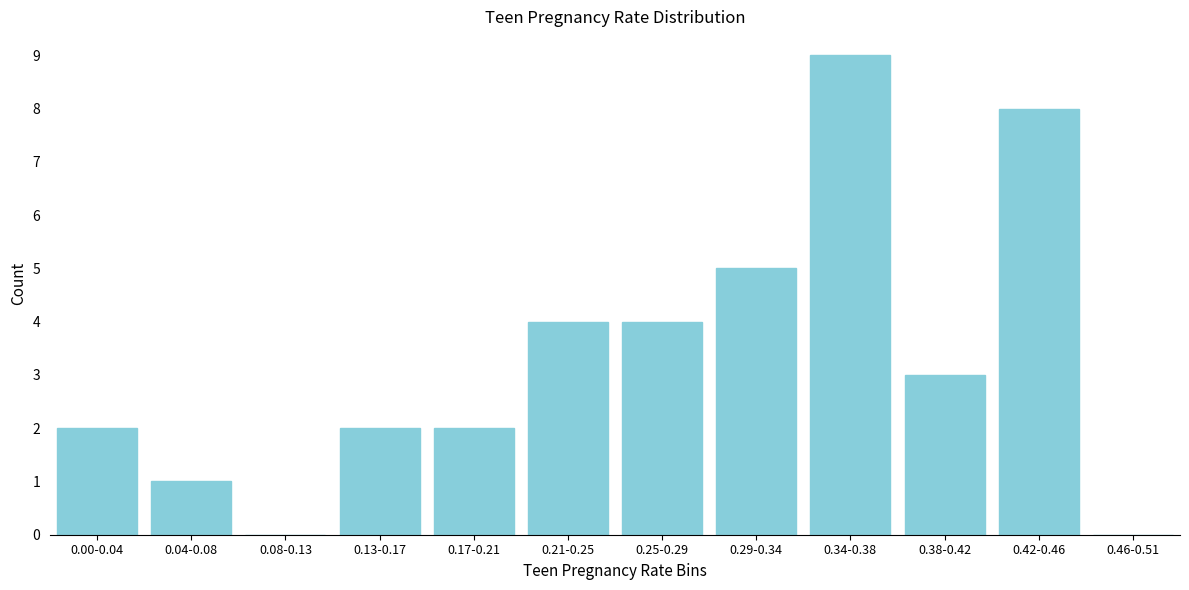

Reading right to left, list all the values displayed in this chart.

0.46-0.51=0	0.42-0.46=8	0.38-0.42=3	0.34-0.38=9	0.29-0.34=5	0.25-0.29=4	0.21-0.25=4	0.17-0.21=2	0.13-0.17=2	0.08-0.13=0	0.04-0.08=1	0.00-0.04=2